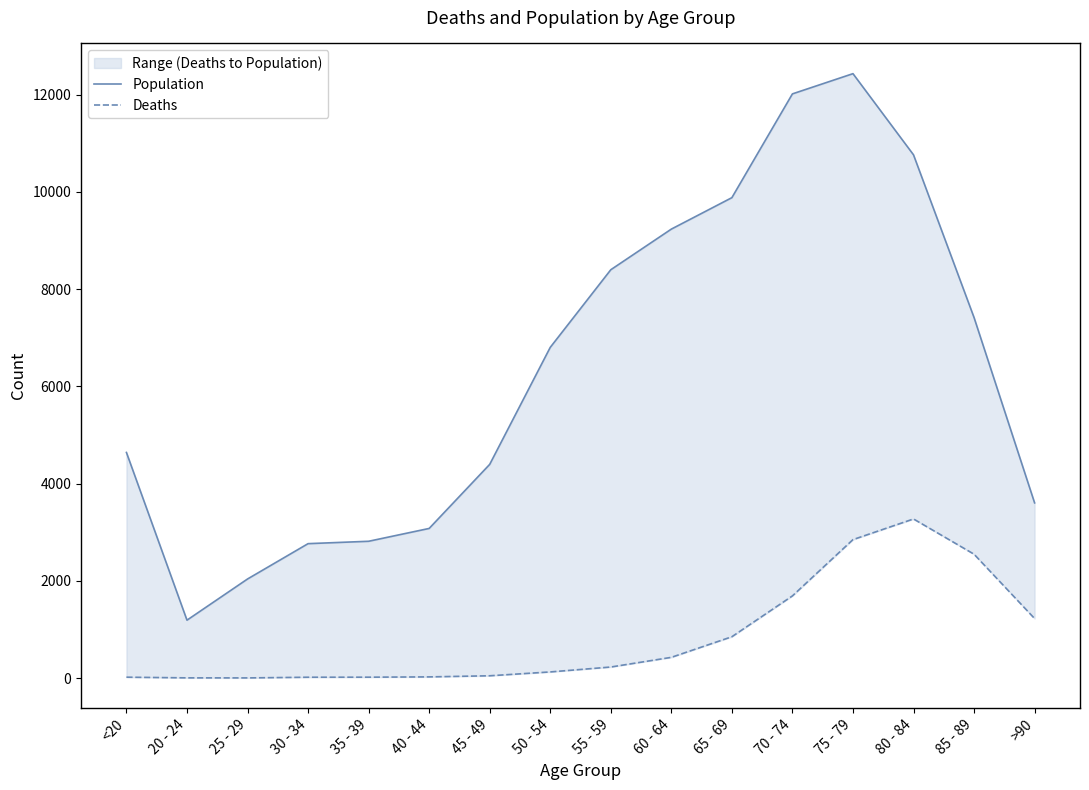

What is the total value across all series at 25 - 29?

2041